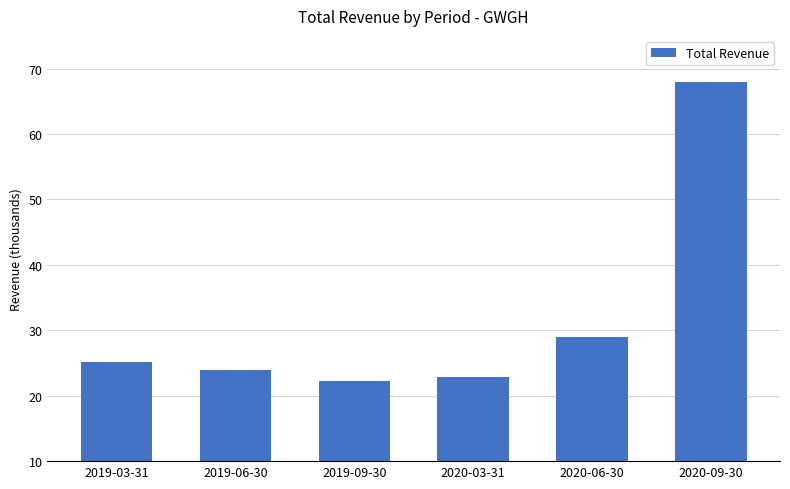

What is the sum of all values?

191100